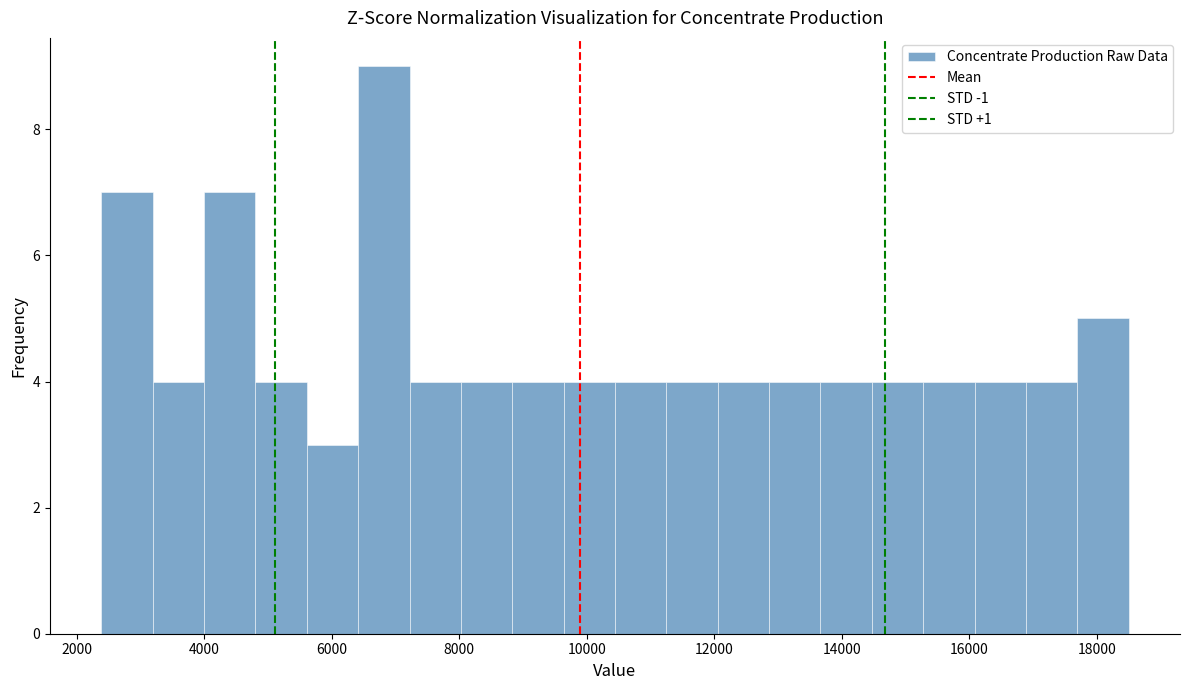

How tall is the bar that spans 7200 to 8000 on the x-axis? Neither the bar edges nor the heights are printed on the chart, so give them approximately, as read against the axes.

4